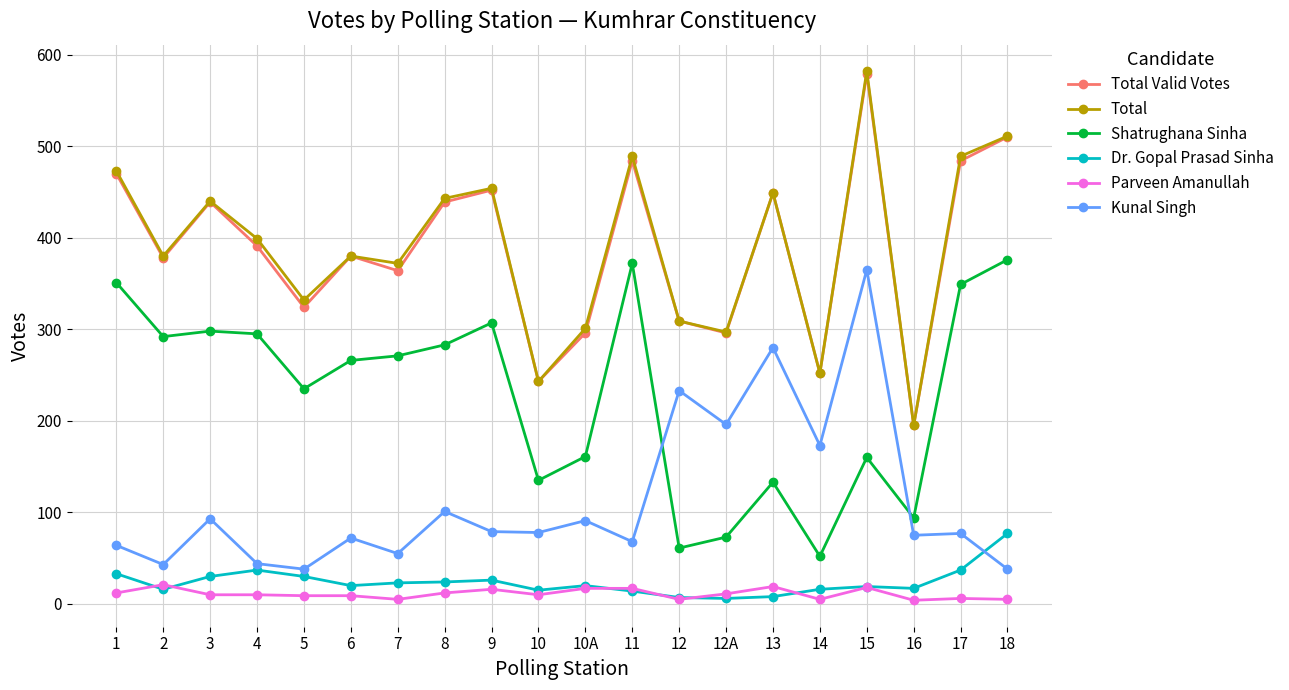

How many distinct data groups are displayed?

6